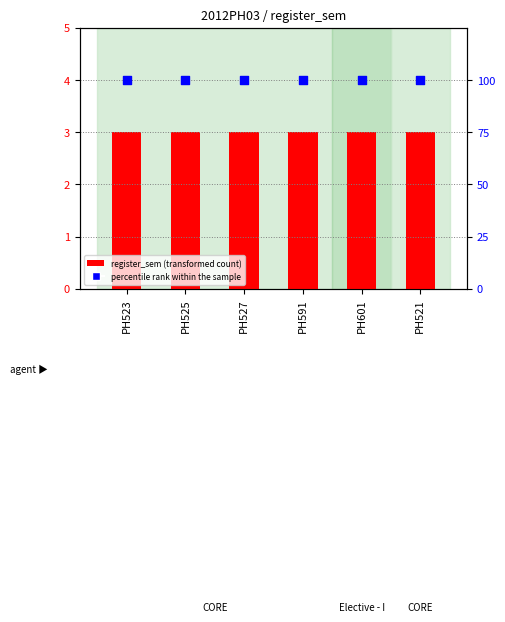

Which series contains the highest Y value?

percentile rank within the sample